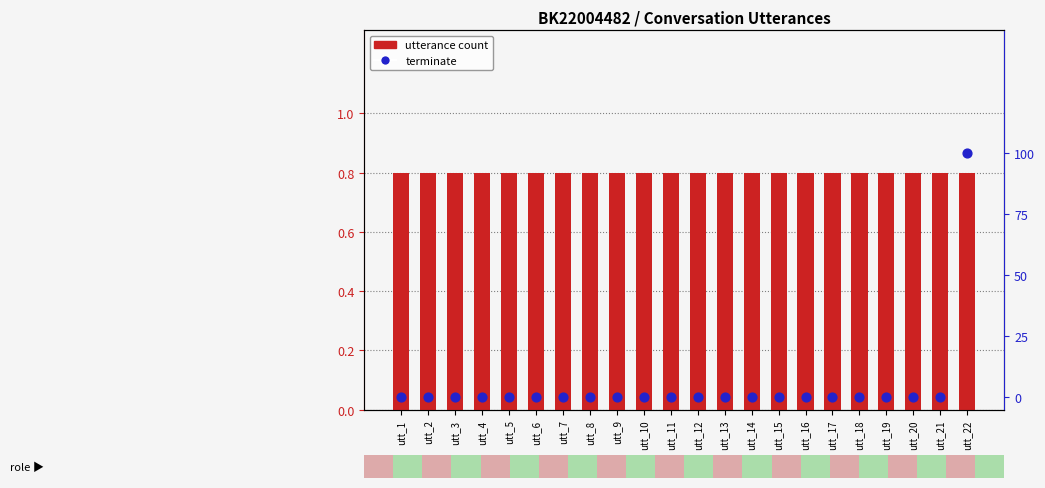

Which series has the largest total across all categories?

utterance count